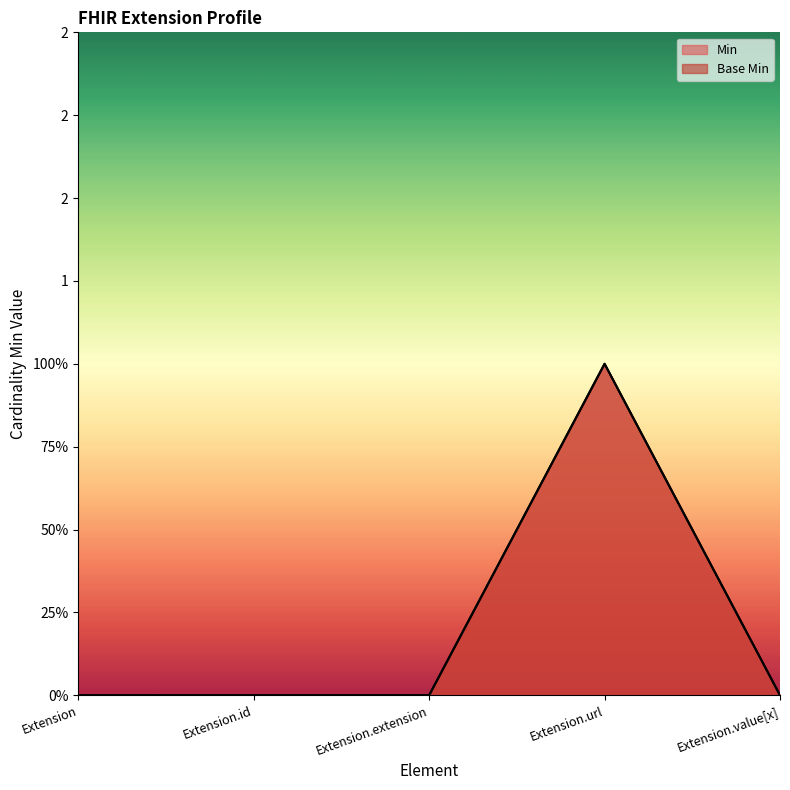

Which category has the highest value across all series?

Extension.url